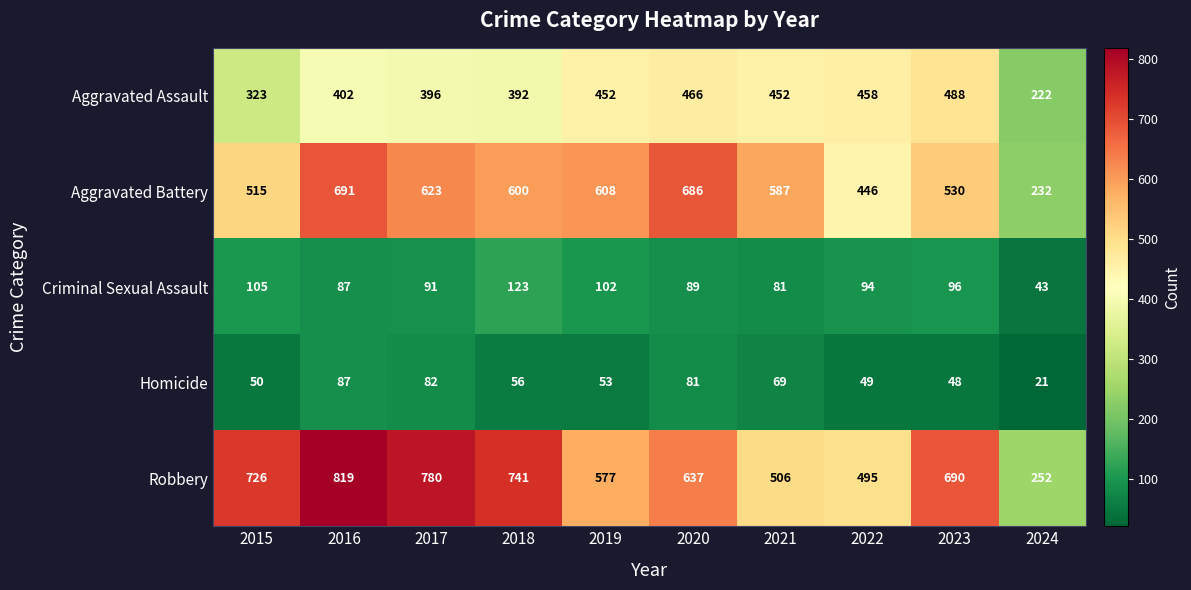

Where is Aggravated Battery nearest to the value 461?

2022